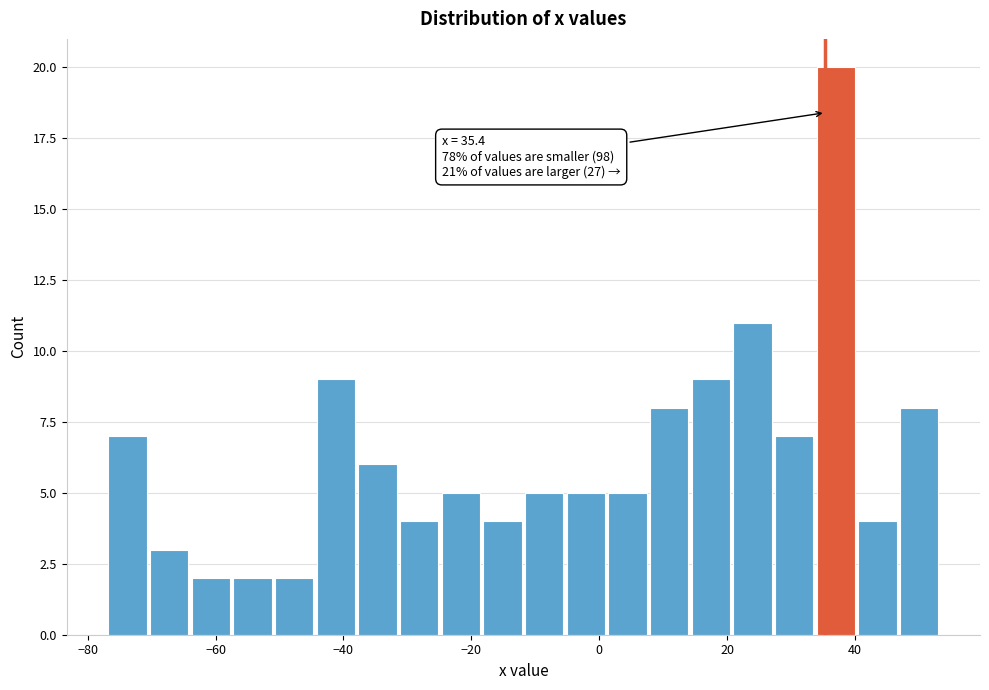

Around what value on the x-axis is the tallest bar? Give the approximate position of its centre, as read against the axis.

38